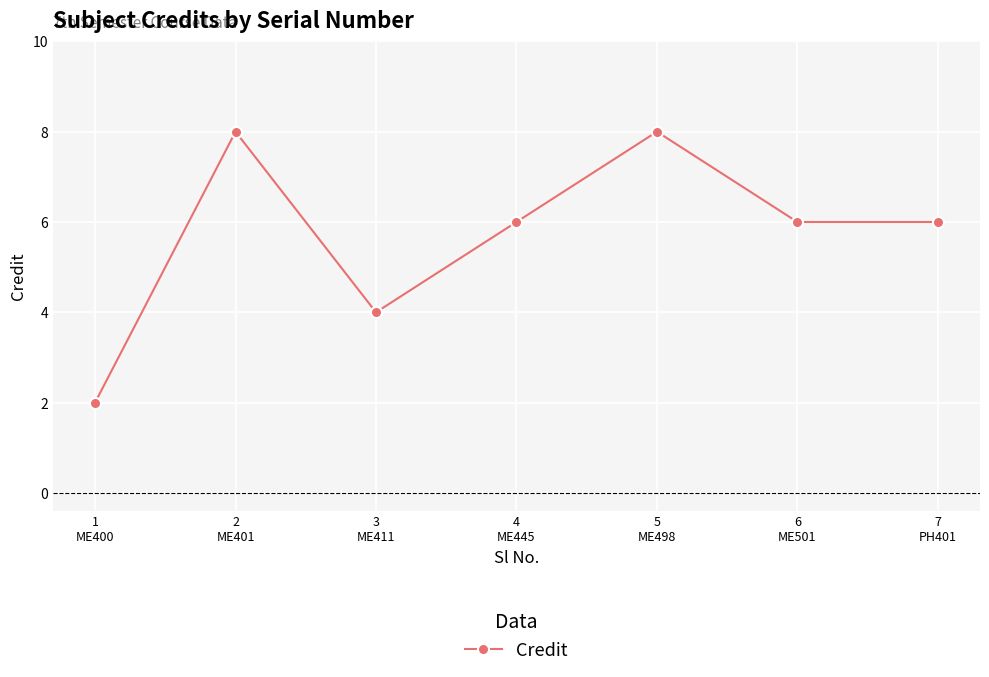

What is the maximum value shown in the chart?

8